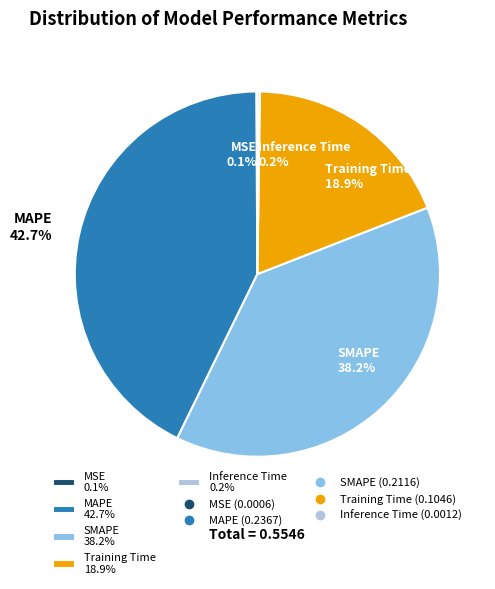

Does SMAPE 38.2% represent more than half of the total?

No